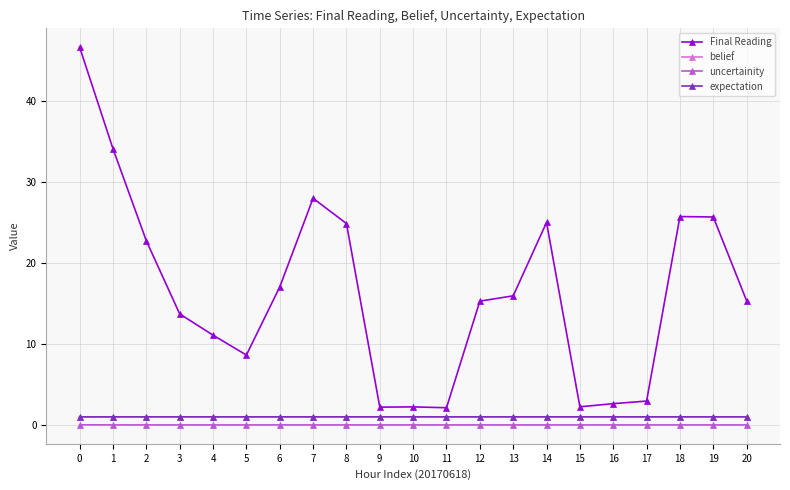

What is the greatest value displayed?

46.6